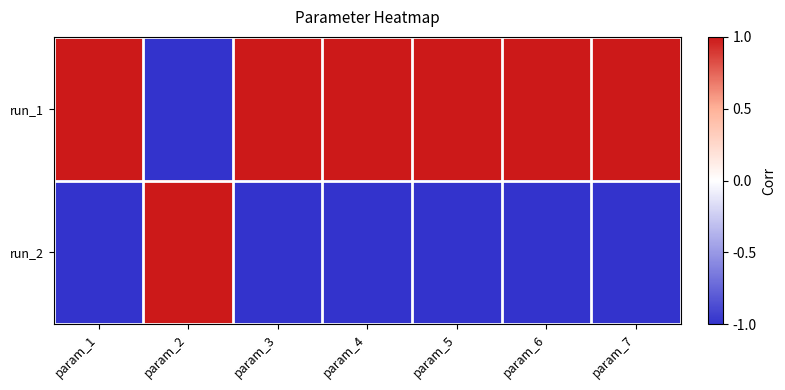

Rank the series by their maximum value, from highest to lowest.

run_1, run_2